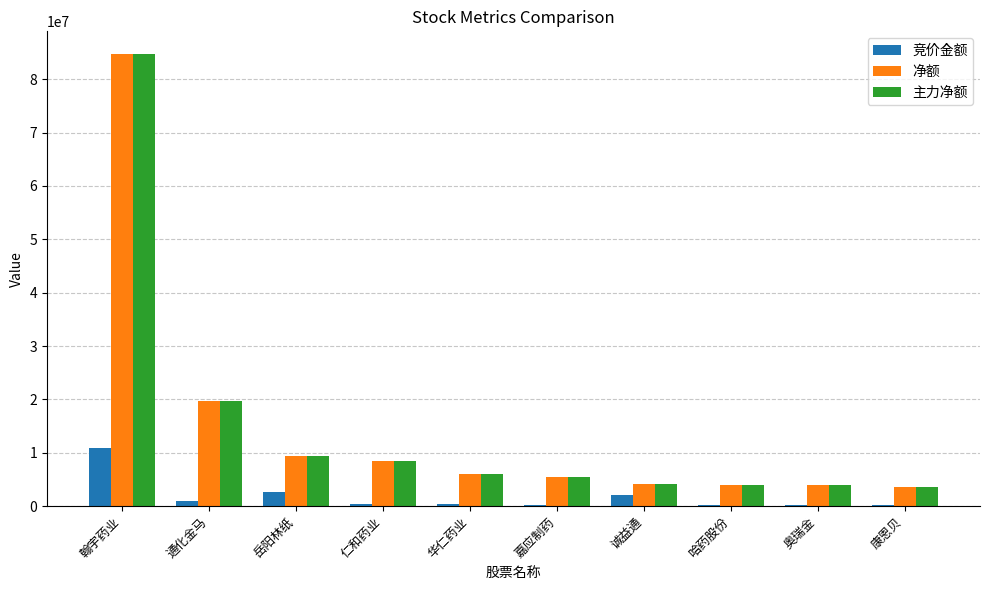

How many groups of bars are there?

10